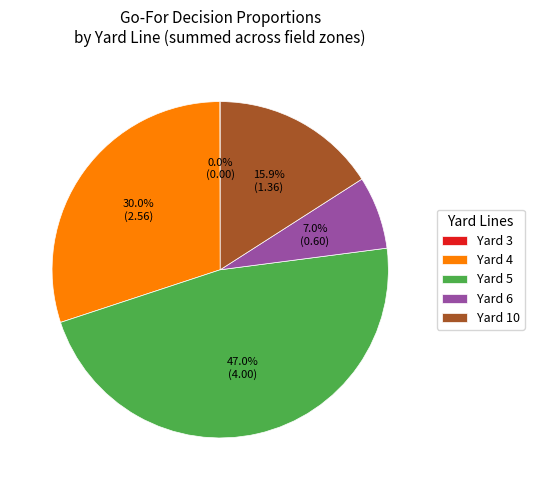

What is the largest slice in the pie chart?

Yard 5